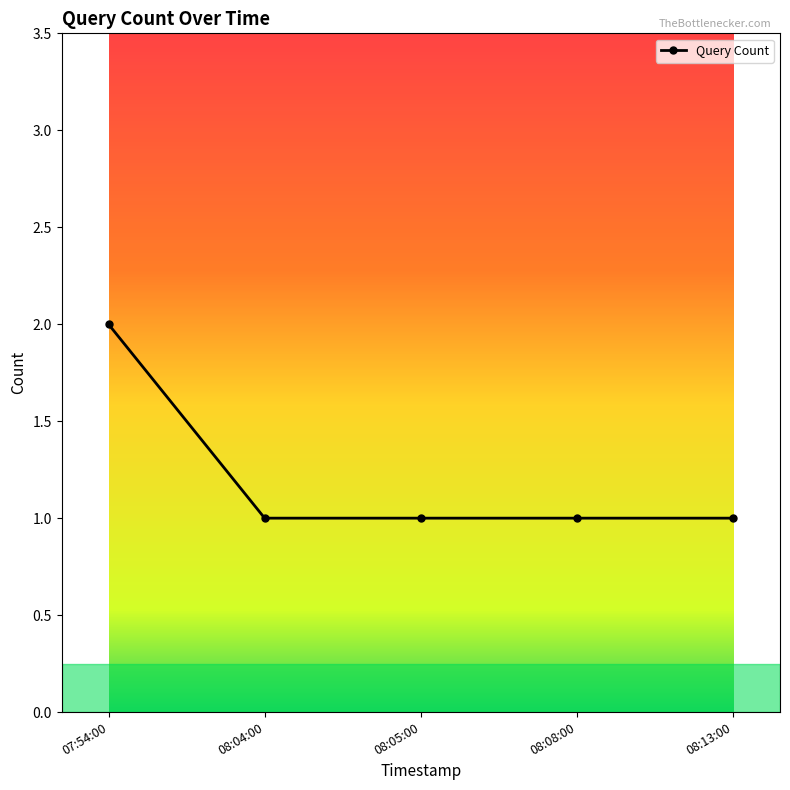

Is it true that the value at 08:04:00 is 2?

False